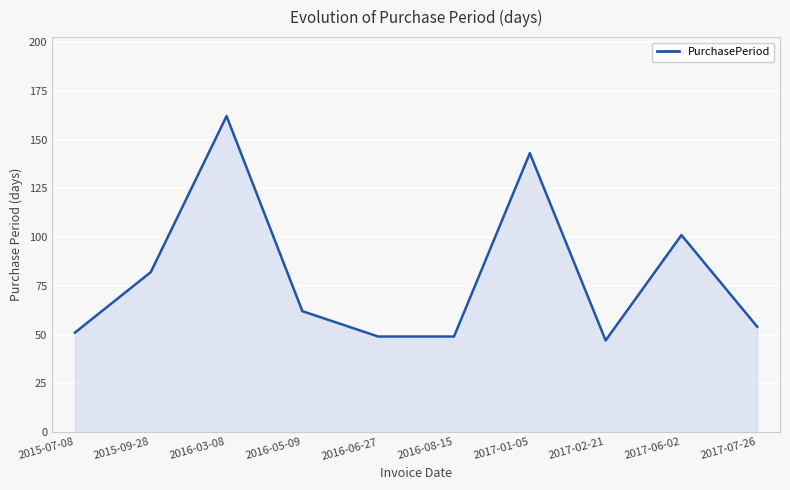

What is the difference between the maximum and minimum values?

115